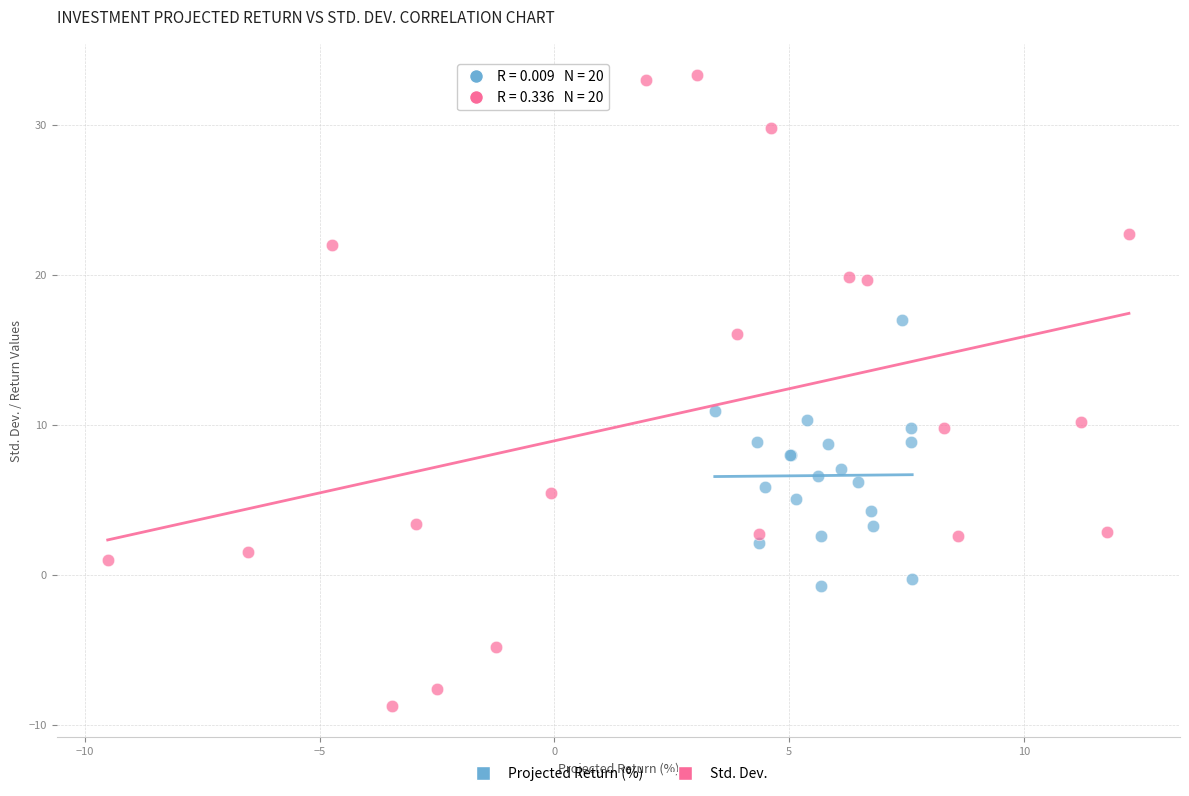

Which series contains the highest Y value?

Std. Dev.